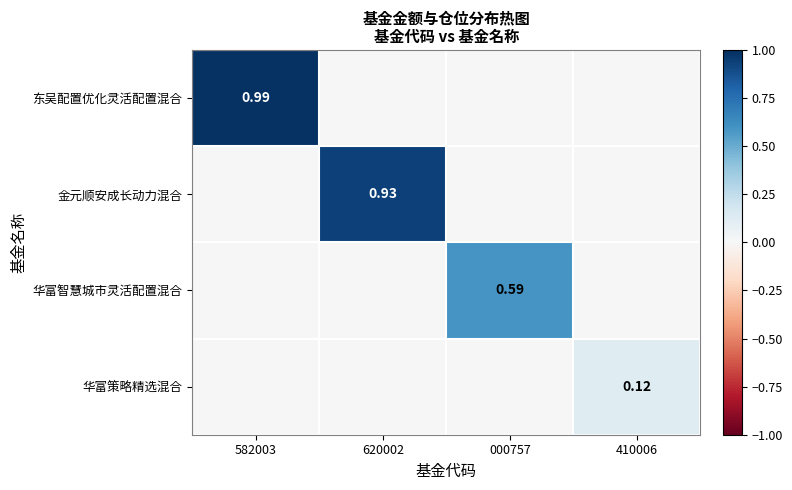

How many values in the 华富智慧城市灵活配置混合 series exceed 0?

1